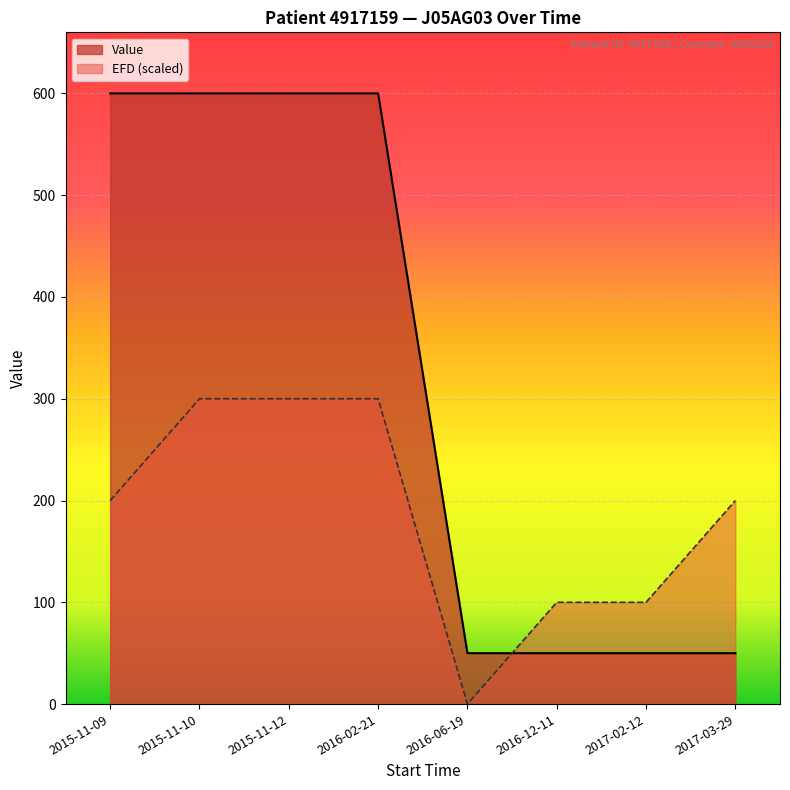

What is the maximum value shown in the chart?

600.0